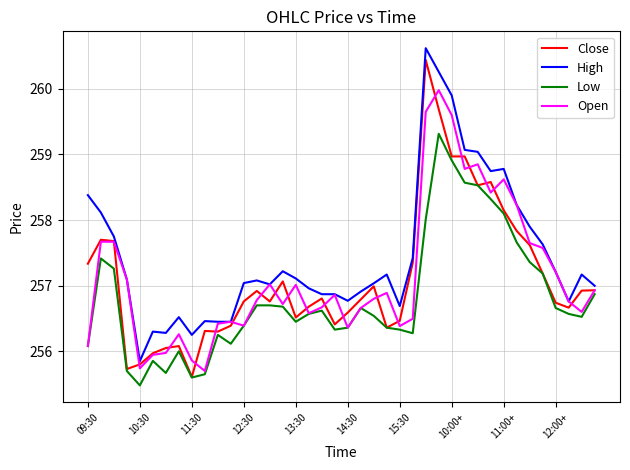

What is the greatest value displayed?

260.6